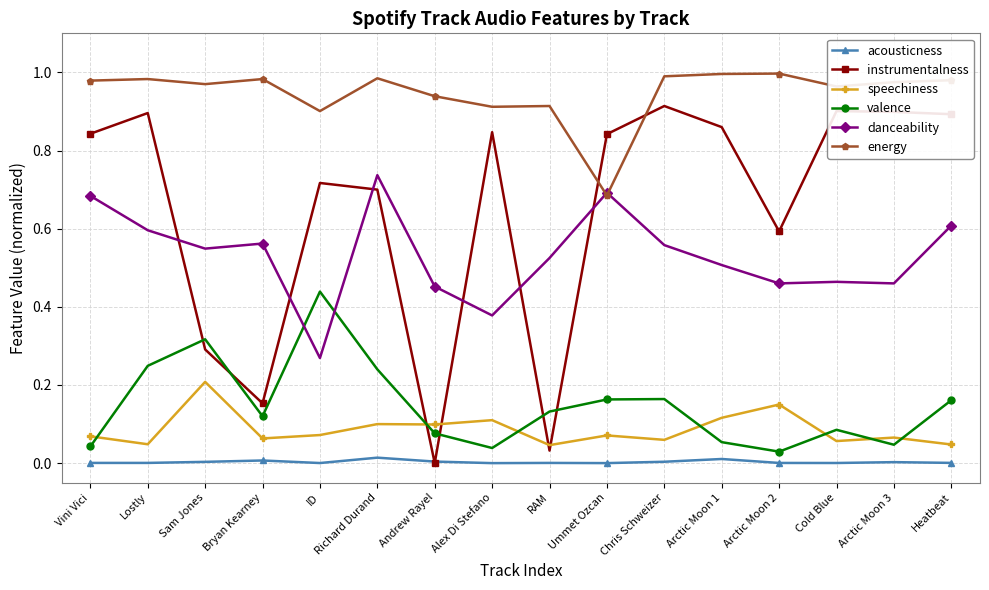

Is it true that speechiness equals 0.1 at Andrew Rayel?

True